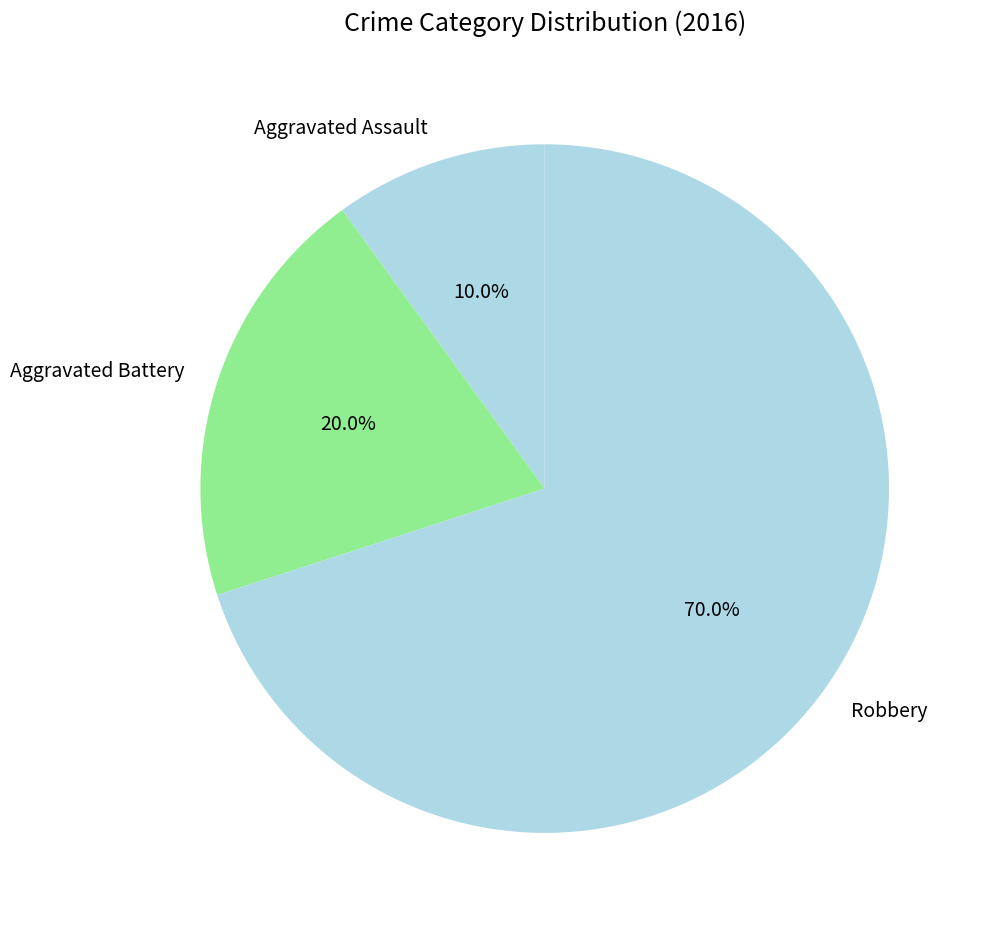

Which category has the biggest portion of the pie?

Robbery